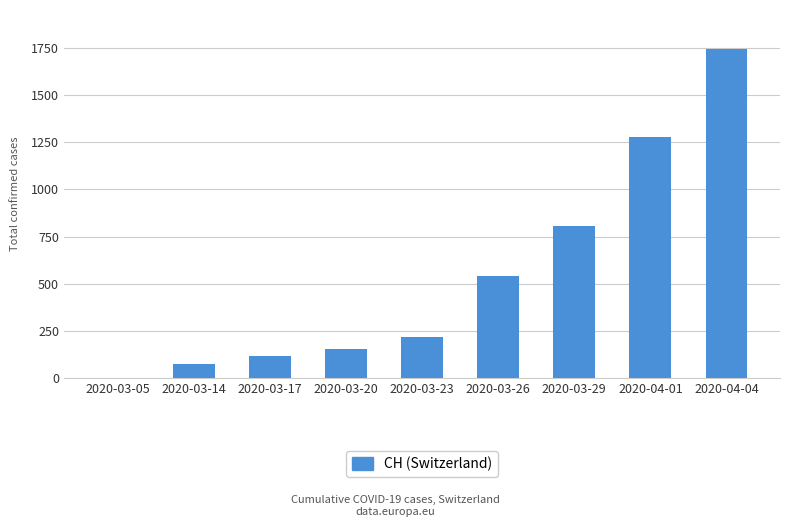

Are the bars horizontal?

No